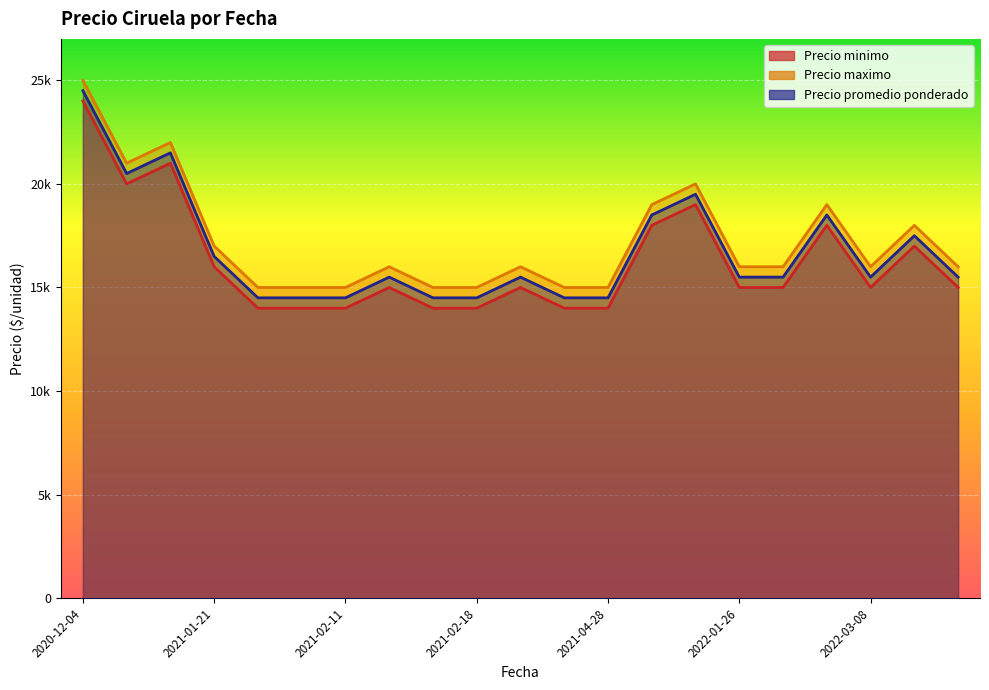

Which series has the widest spread of values?

Precio minimo